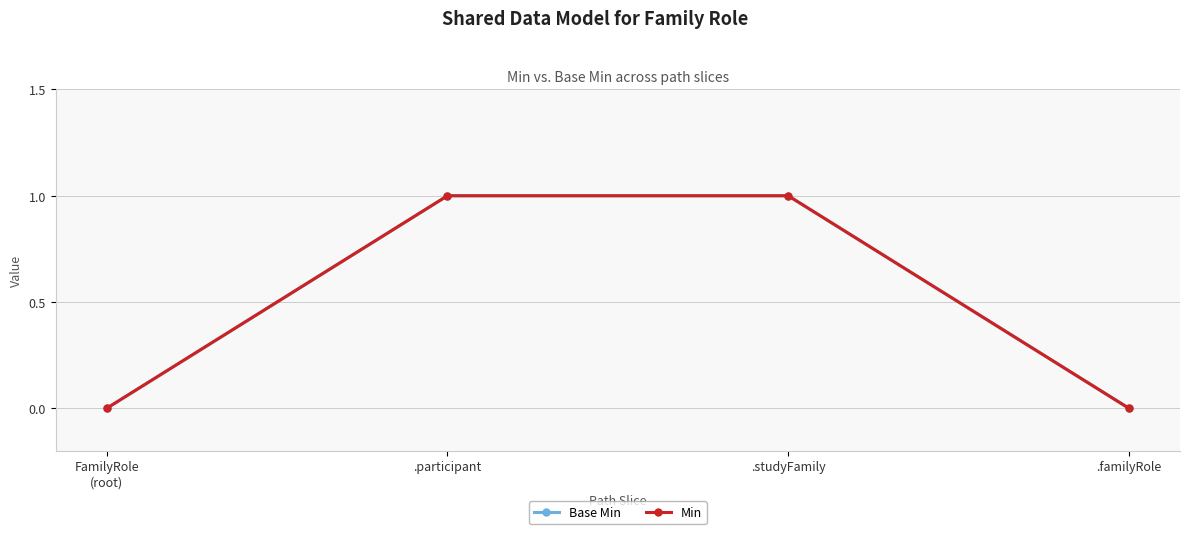

True or false: Min and Base Min cross at least once.

False